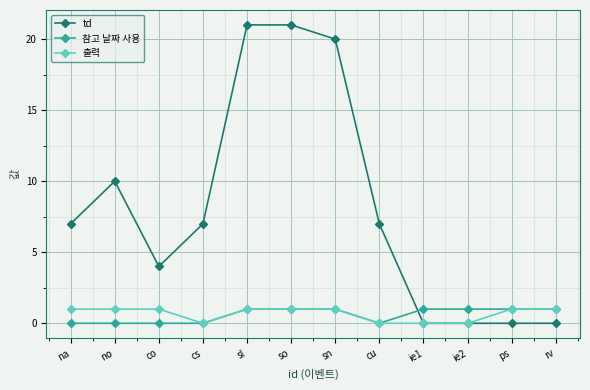

Which series has the largest range (max minus min)?

td